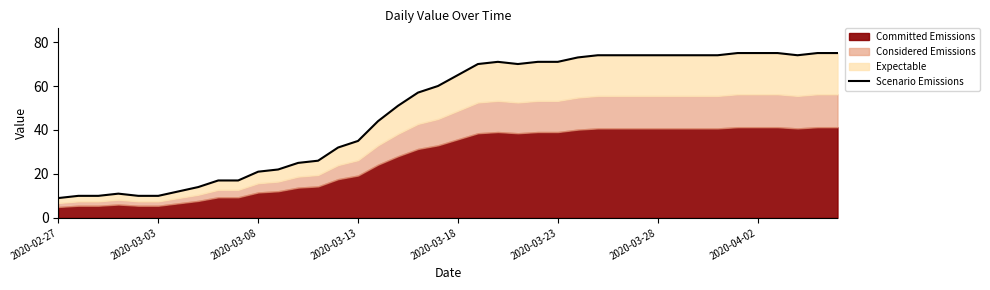

Does the chart have visible grid lines?

No